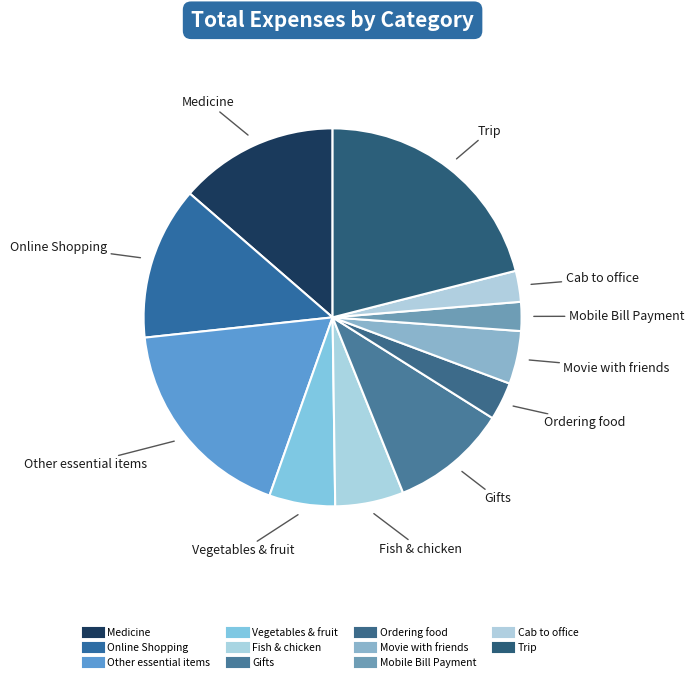

How many segments does this pie chart have?

11